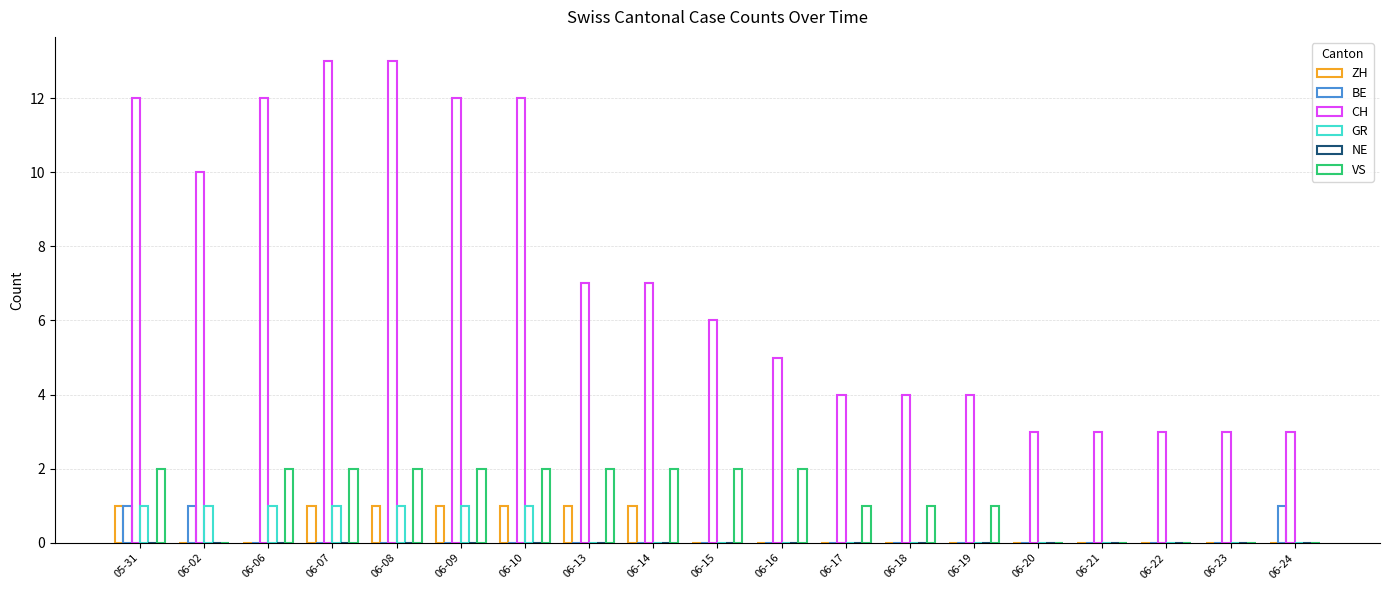

How many groups of bars are there?

19